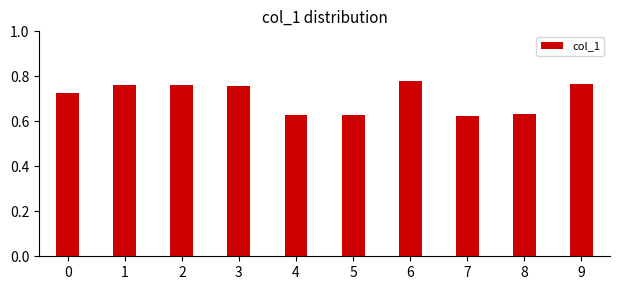

Which has a higher value, 6 or 4?

6